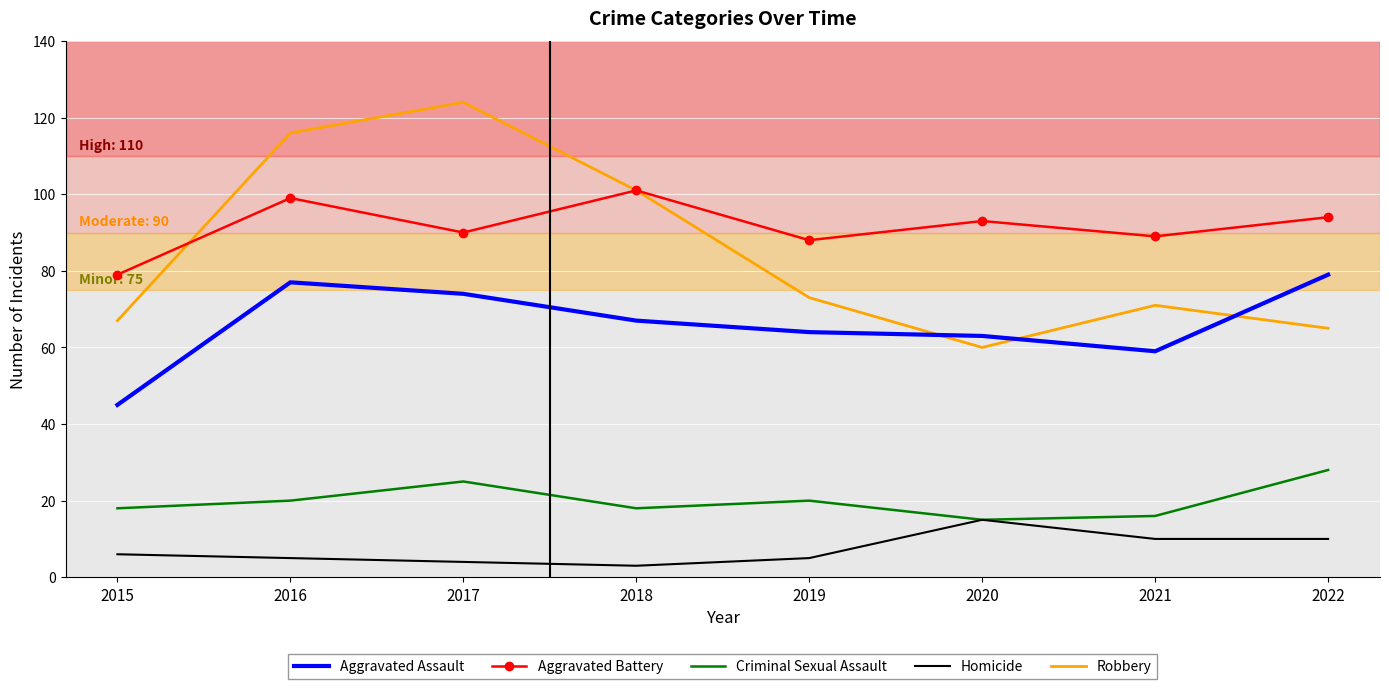

What is the difference between the Homicide values at 2016 and 2022?

5